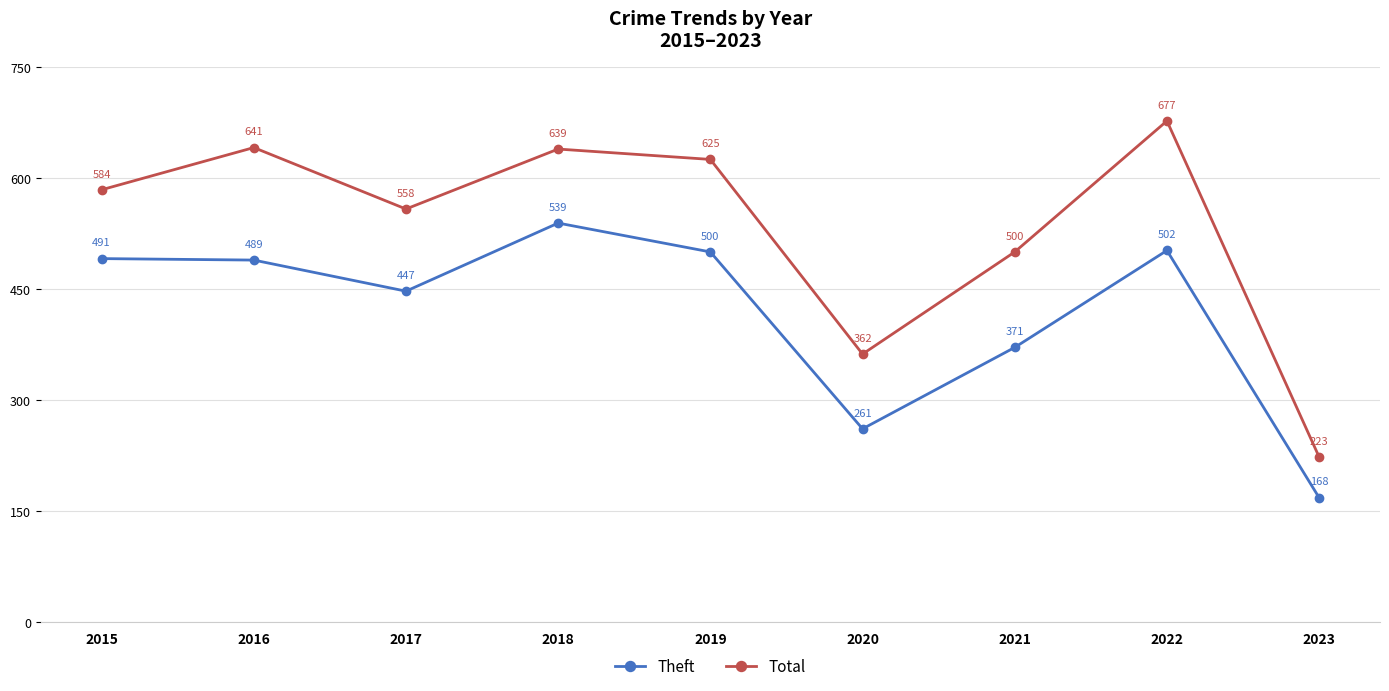

Which series has the largest total across all categories?

Total